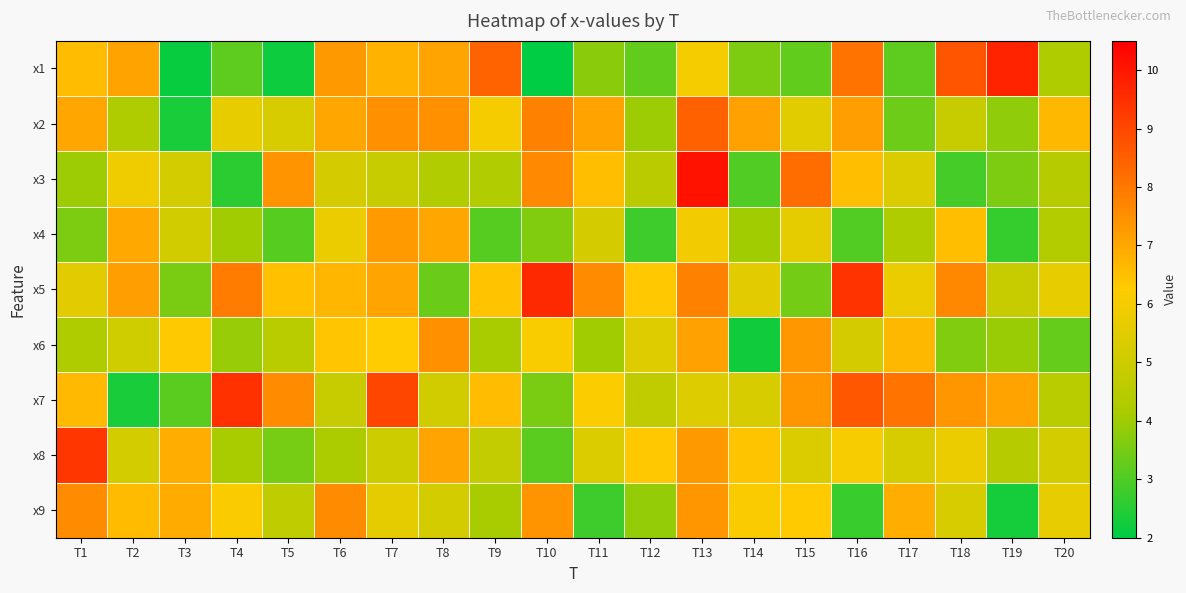

At how many categories does at least one series exceed 9?

7